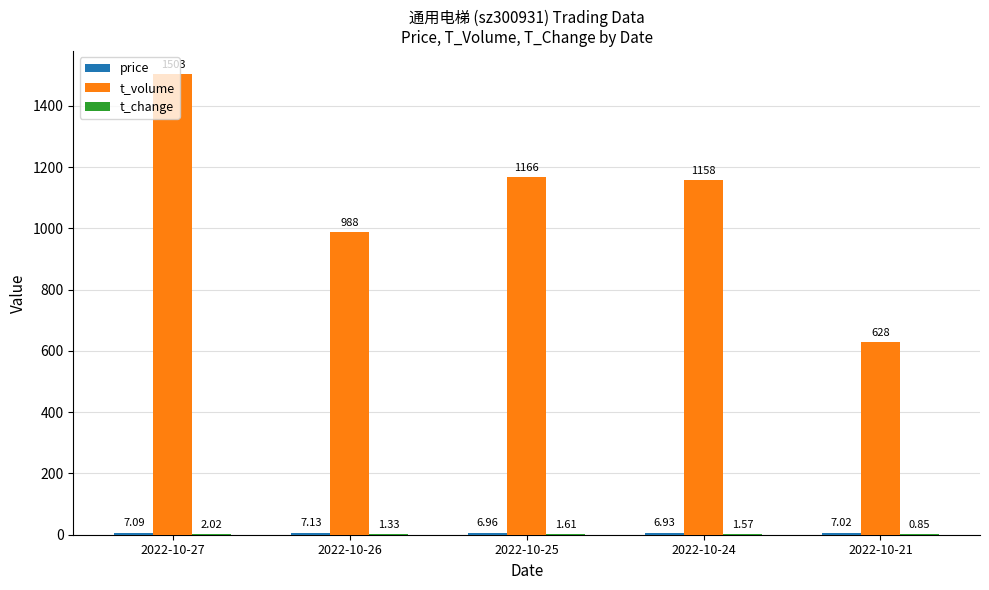

At which category is the sum across all series the highest?

2022-10-27